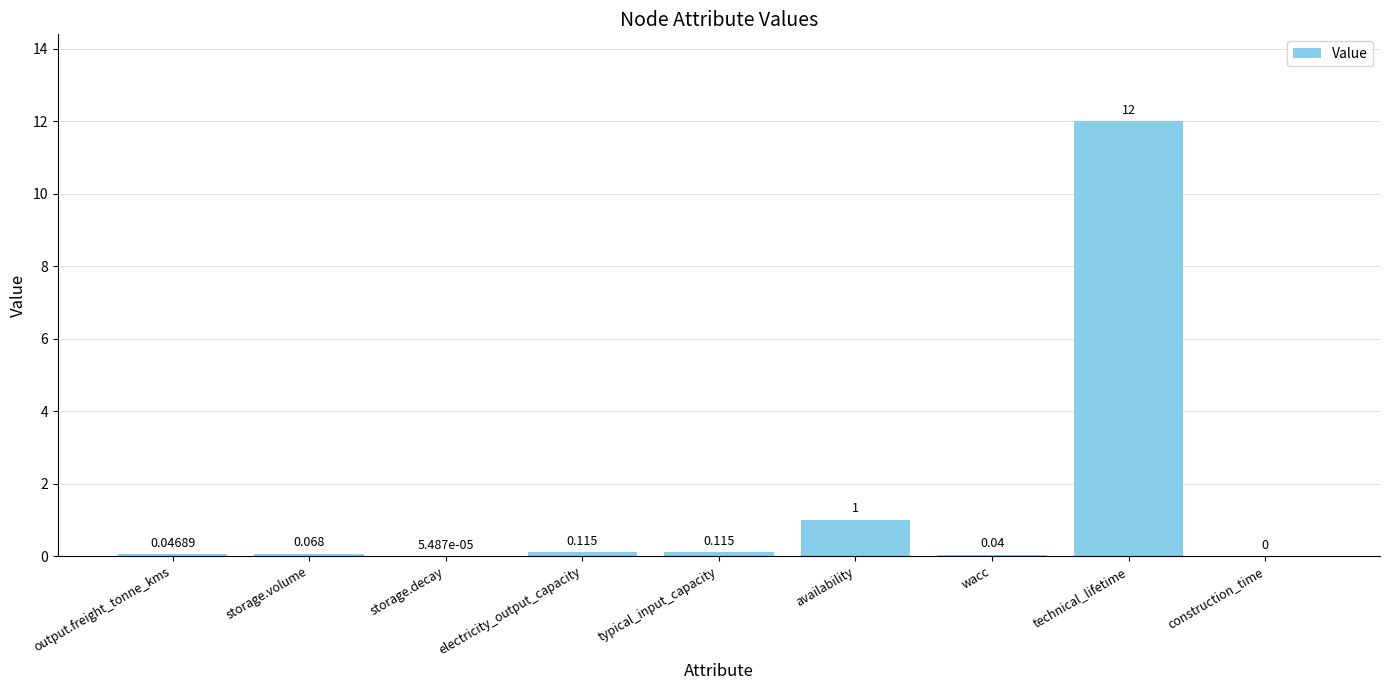

Where is the data nearest to the value 6?

availability